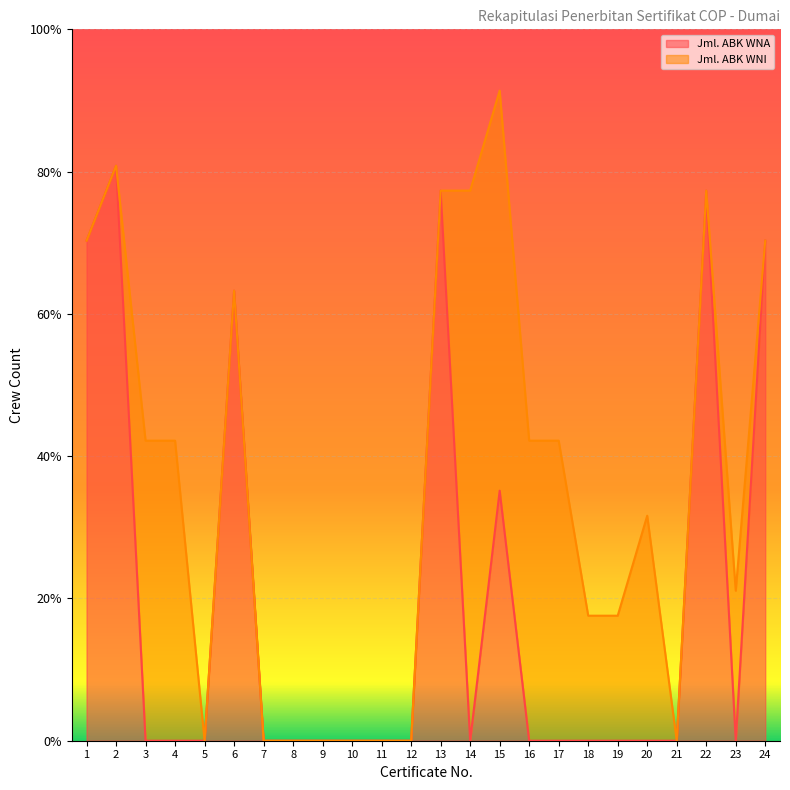

List the labels in order of value, smallest first.

3, 4, 5, 7, 8, 9, 10, 11, 12, 14, 16, 17, 18, 19, 20, 21, 23, 15, 6, 1, 24, 13, 22, 2